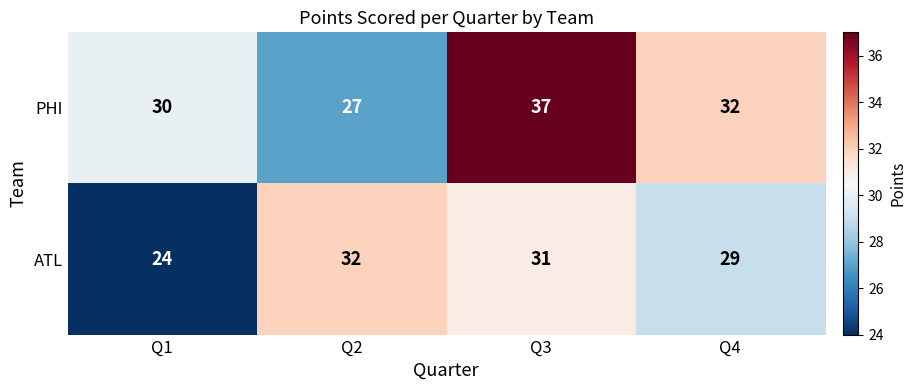

Which series changed the most between Q2 and Q3?

PHI